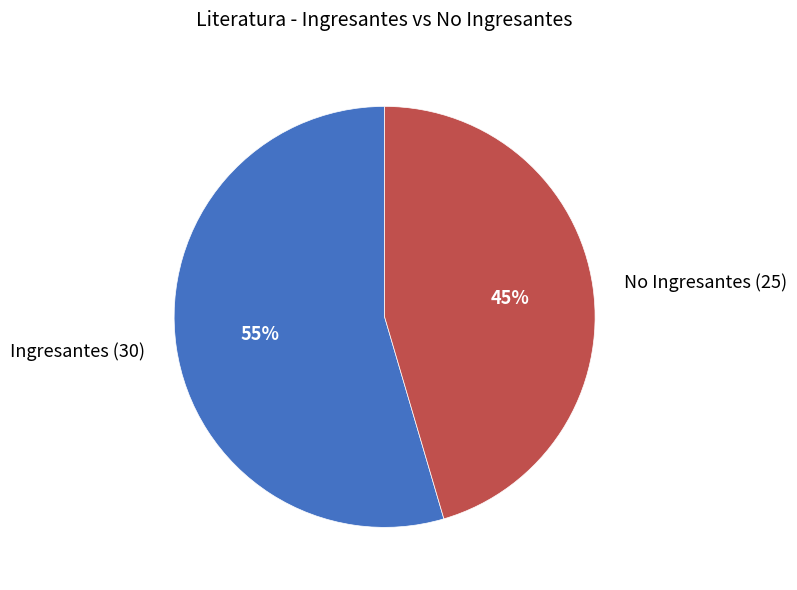

What percentage is the Ingresantes (30) slice, to the nearest percent?

55%